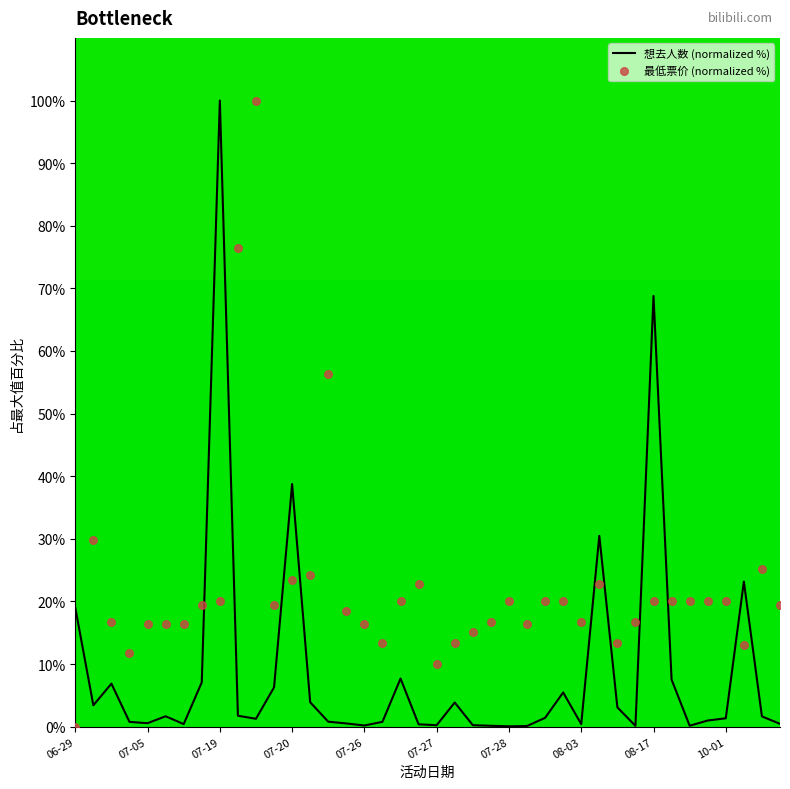

At which category is the sum across all series the highest?

07-19